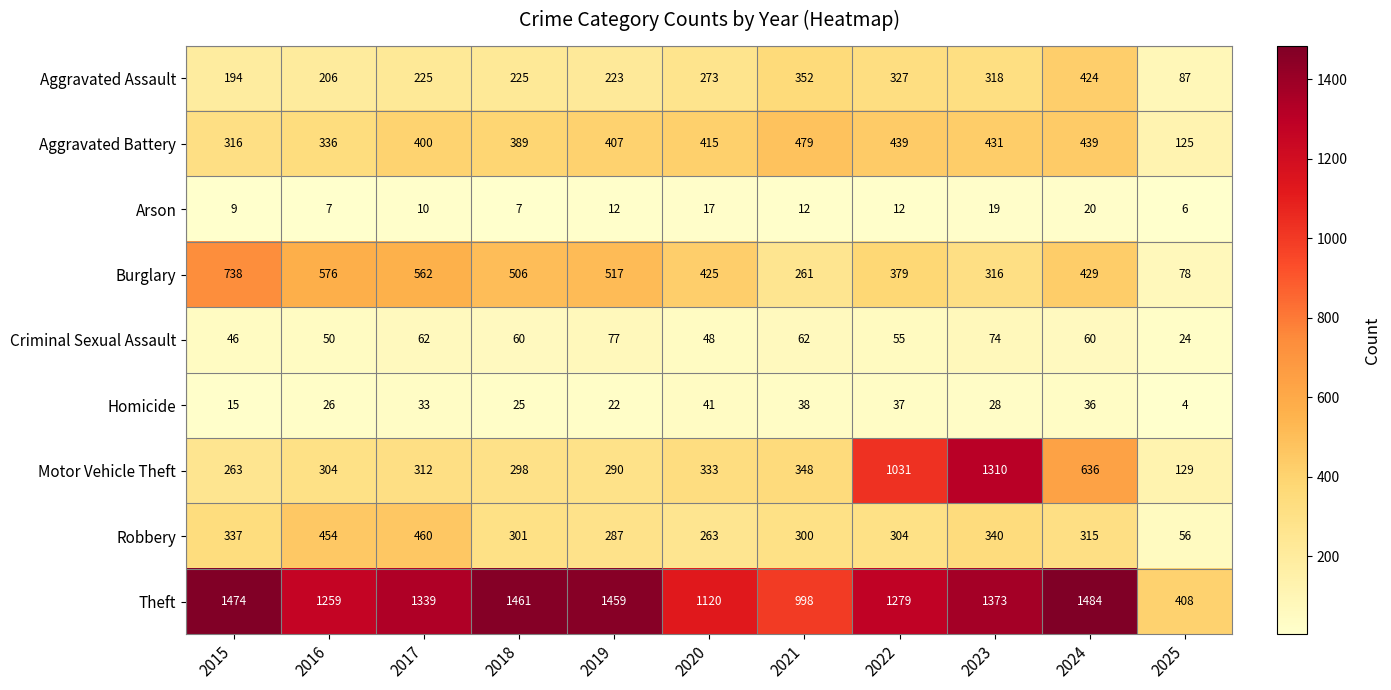

What is the minimum value shown in the chart?

4